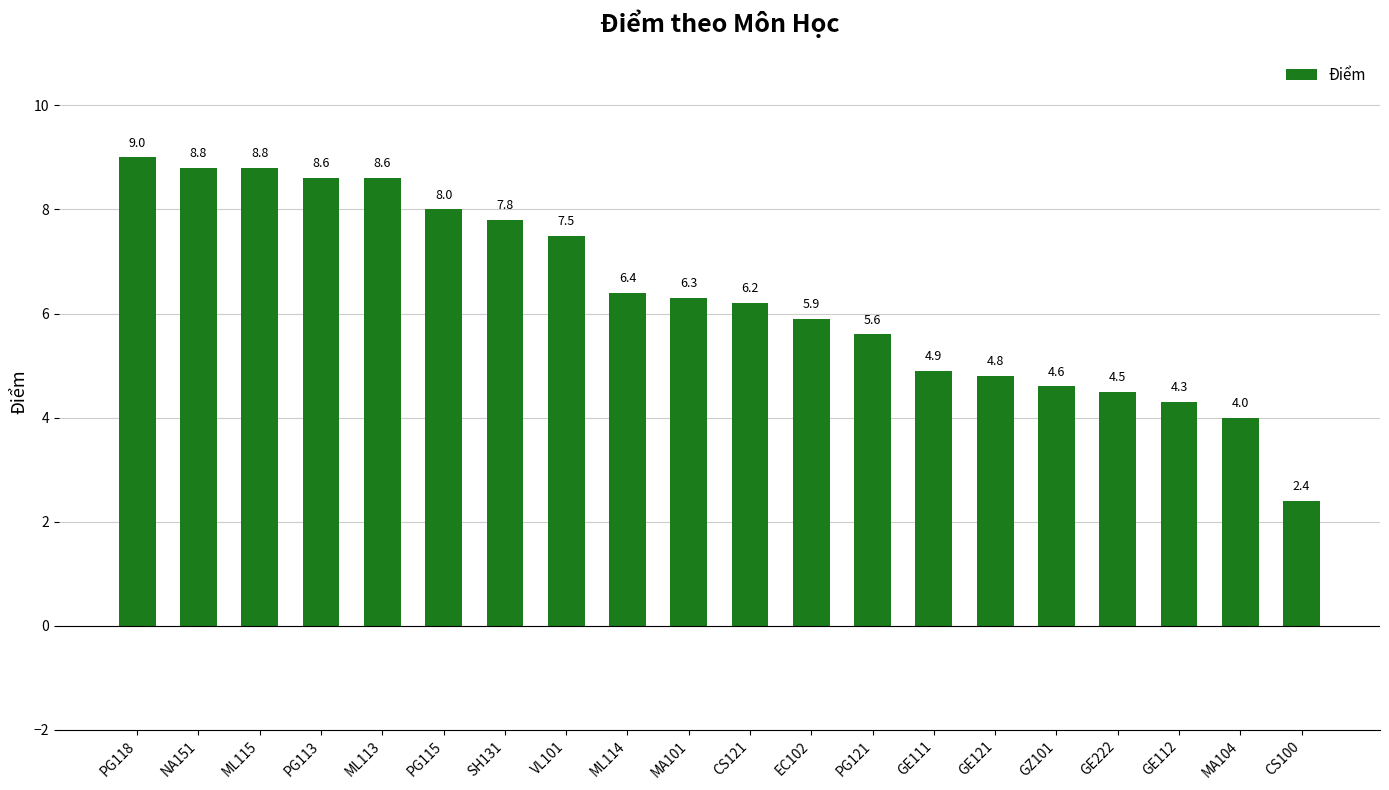

Reading left to right, list all the values displayed in this chart.

PG118=9.0	NA151=8.8	ML115=8.8	PG113=8.6	ML113=8.6	PG115=8.0	SH131=7.8	VL101=7.5	ML114=6.4	MA101=6.3	CS121=6.2	EC102=5.9	PG121=5.6	GE111=4.9	GE121=4.8	GZ101=4.6	GE222=4.5	GE112=4.3	MA104=4.0	CS100=2.4